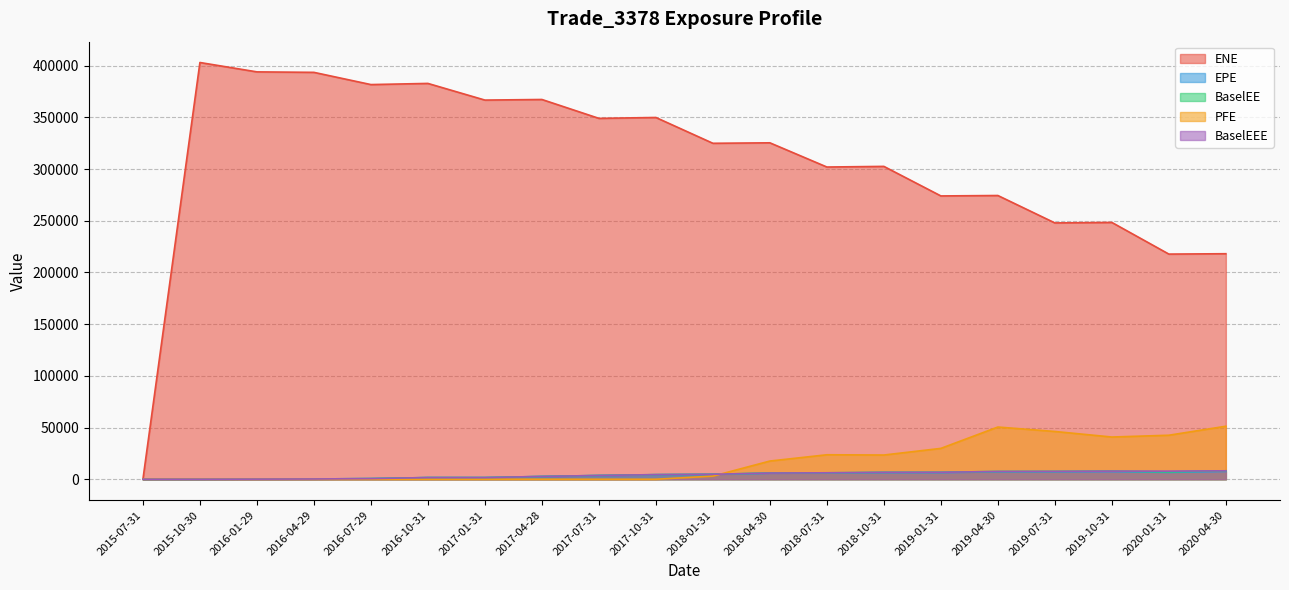

Is it true that PFE equals 21508.3 at 2019-10-31?

False